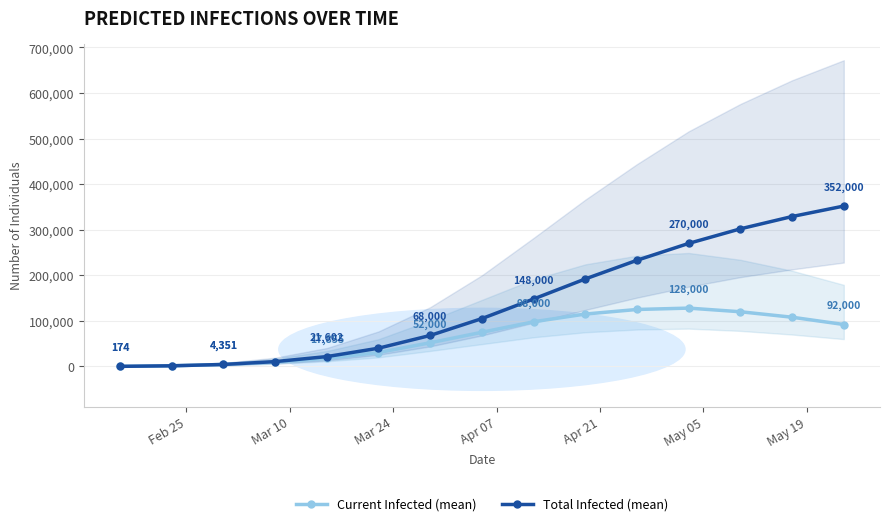

What is the highest value of the Current Infected (mean) series?

128000